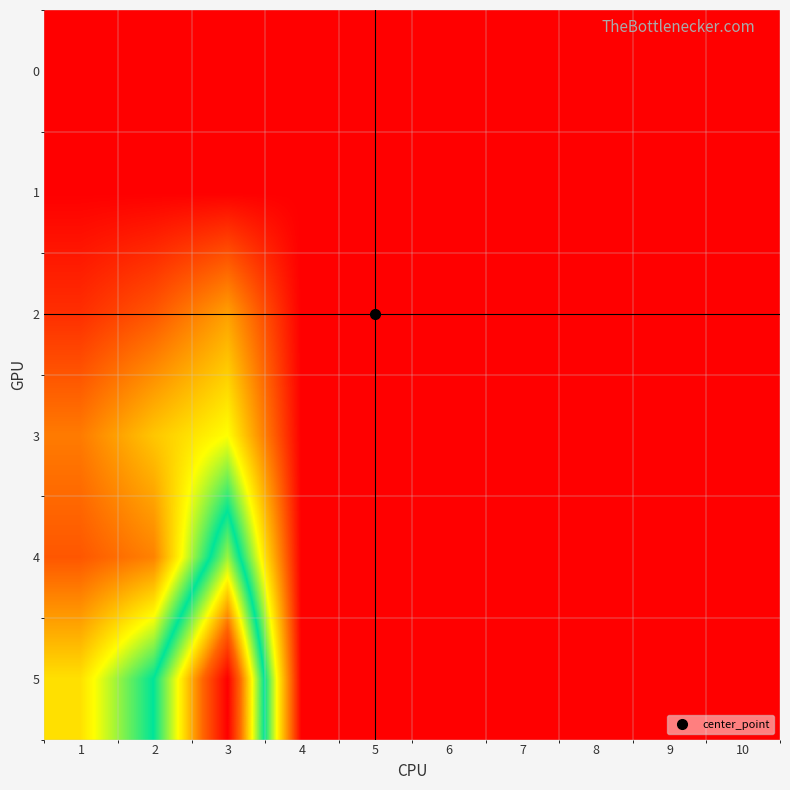

List the series in order of their peak value, highest first.

5, 4, 3, 2, 0, 1